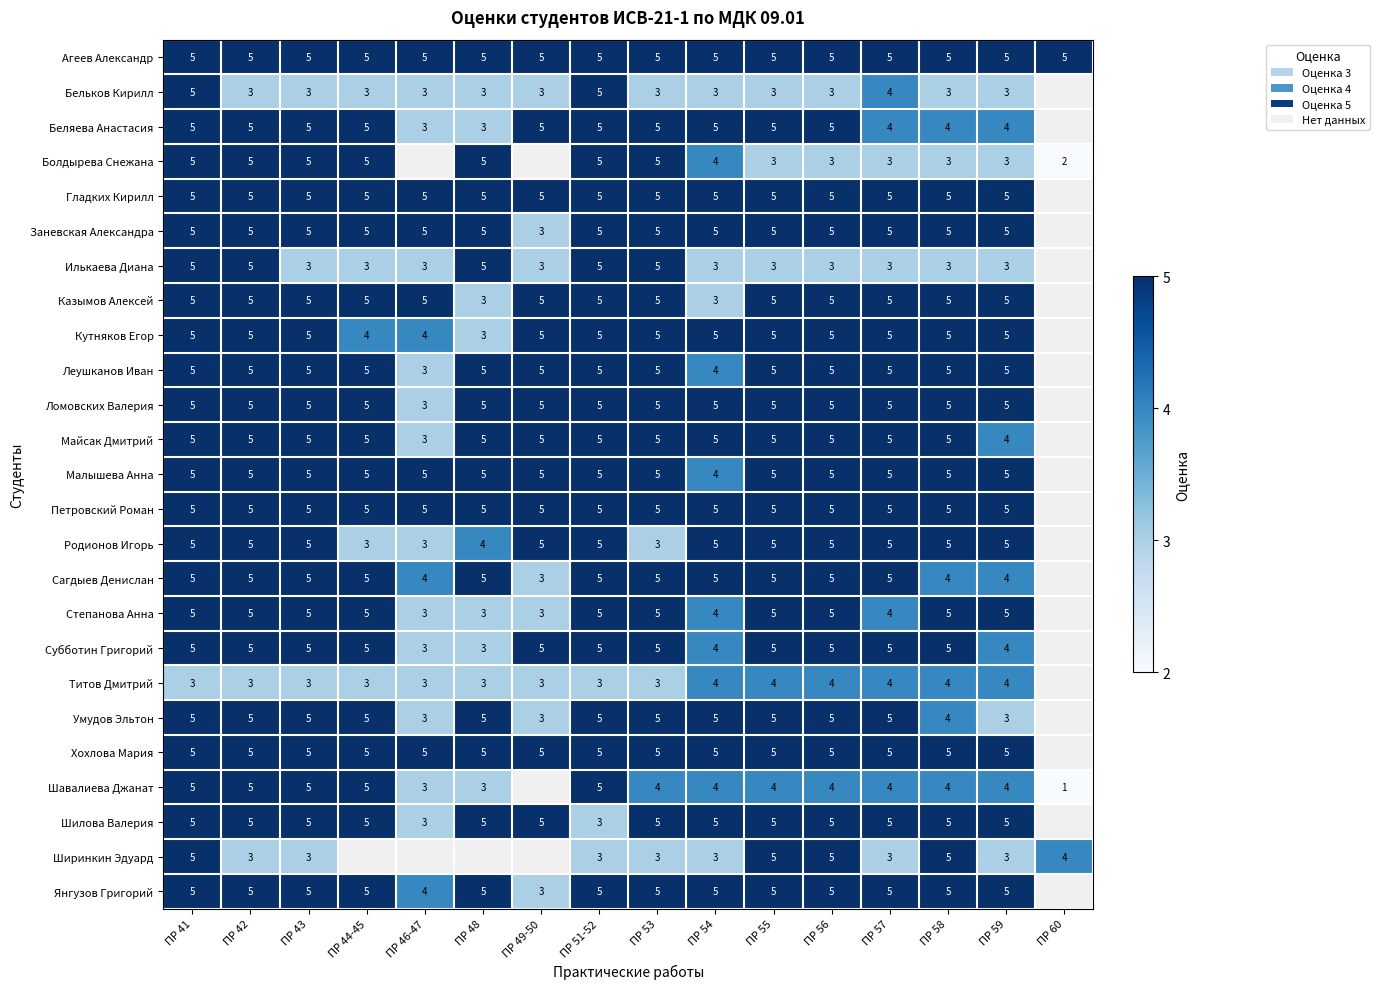

Is it true that Илькаева Диана equals 3 at ПР 58?

True